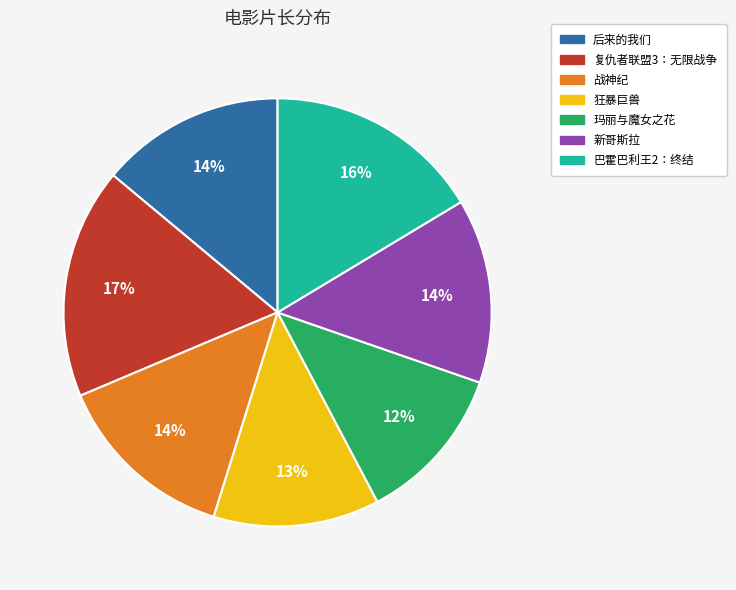

How many slices are in this pie chart?

7